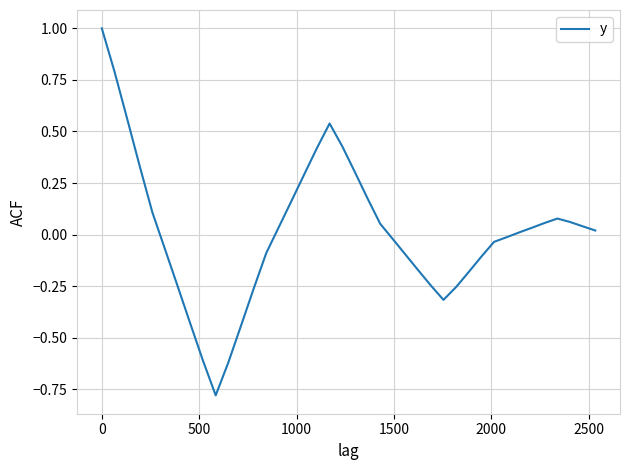

What is the greatest value displayed?

1.0